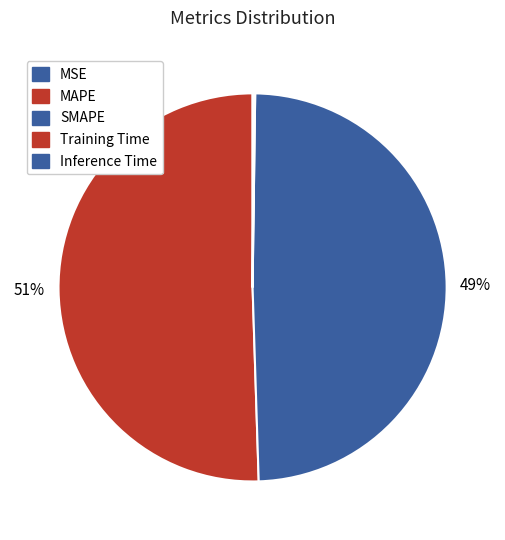

Which category has the smallest portion of the pie?

MSE